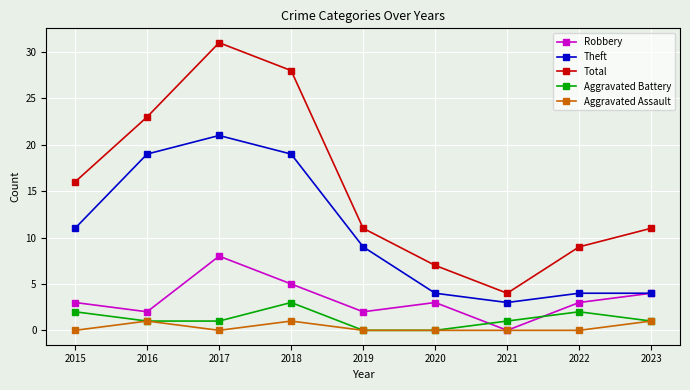

What is the value of the Total point at the 1st from the left?

16